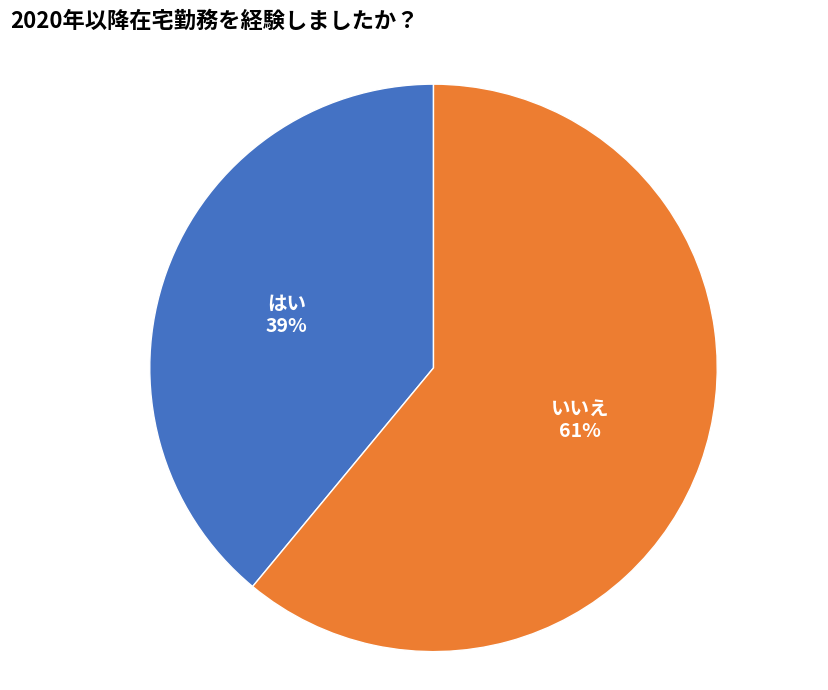

What percentage is the はい slice, to the nearest percent?

39%